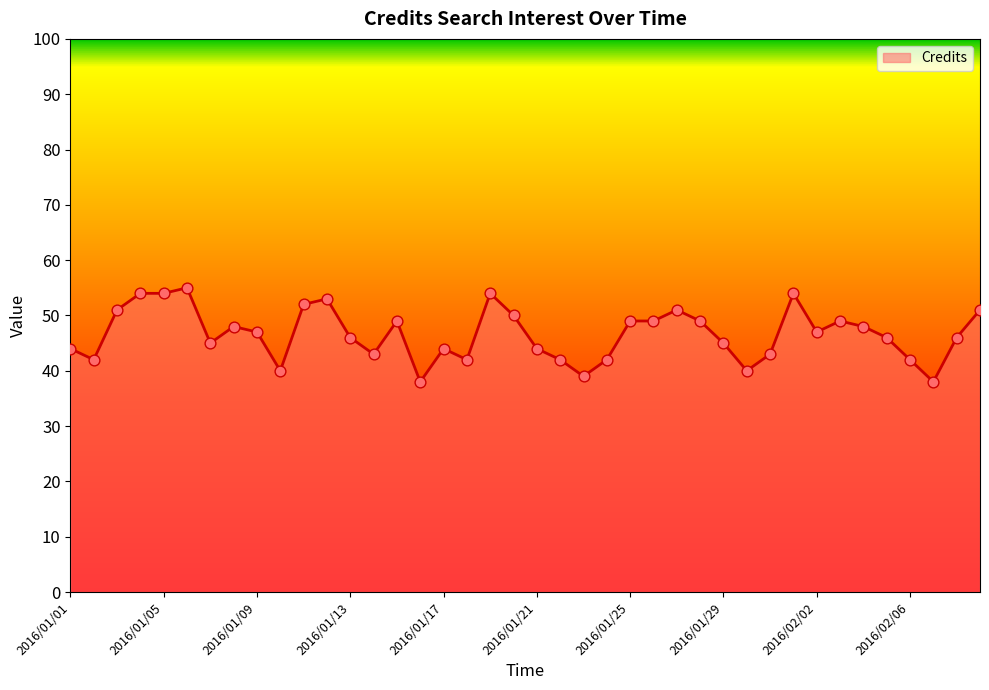

What is the minimum value shown in the chart?

38